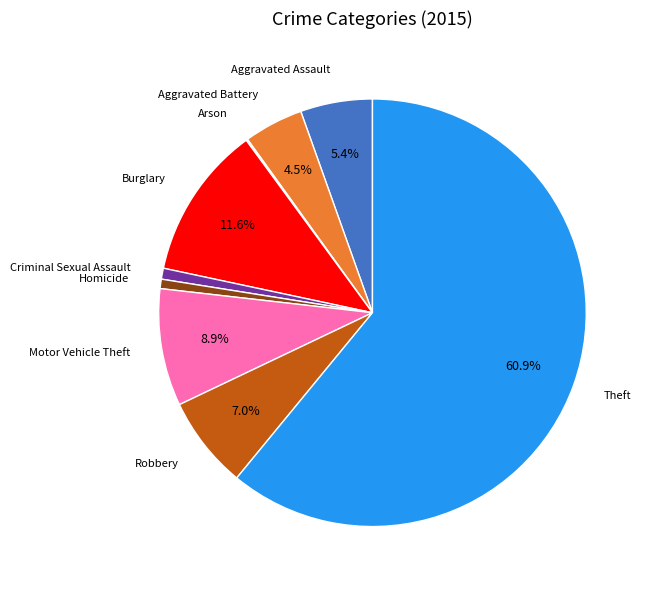

Does any single category account for the majority?

Yes